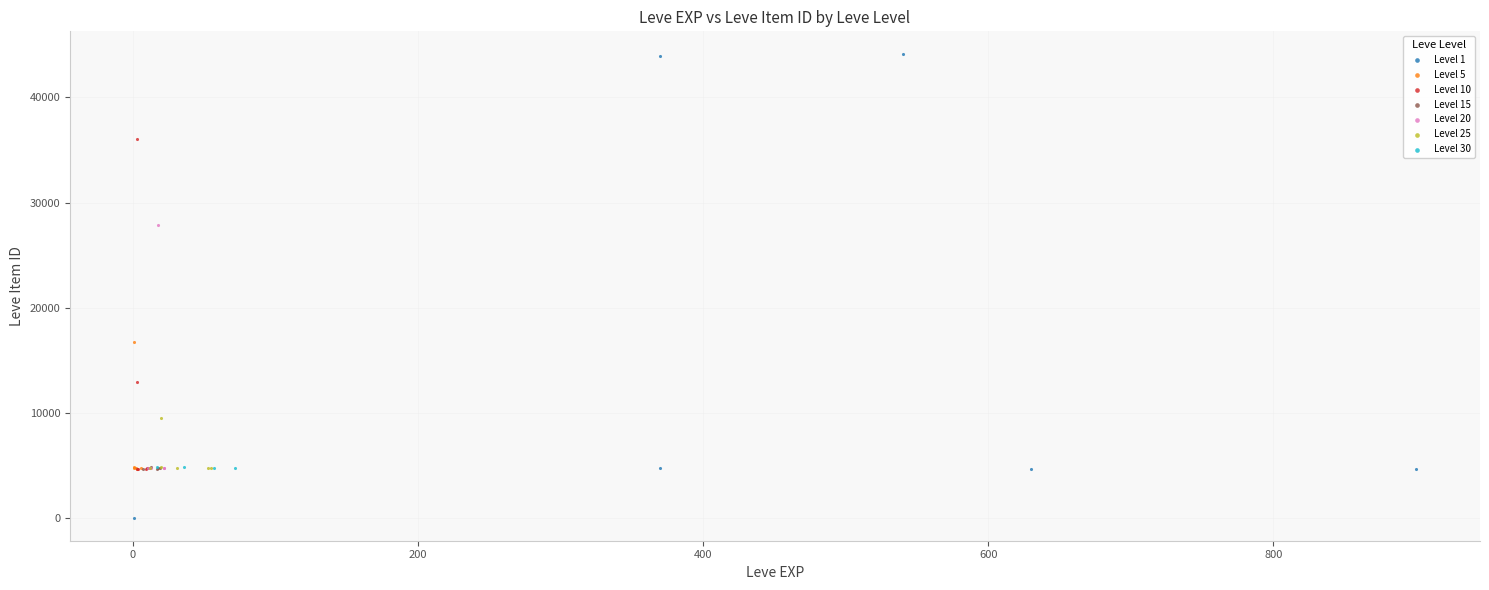

Which series reaches the minimum Y coordinate?

Level 1